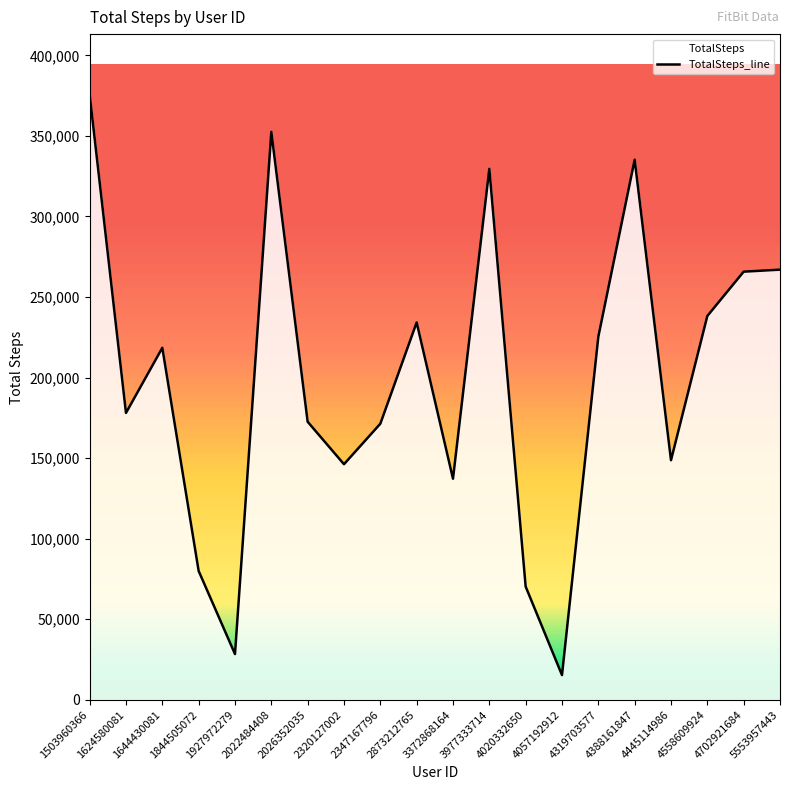

What is the difference between the values at 1927972279 and 4388161847?

306832